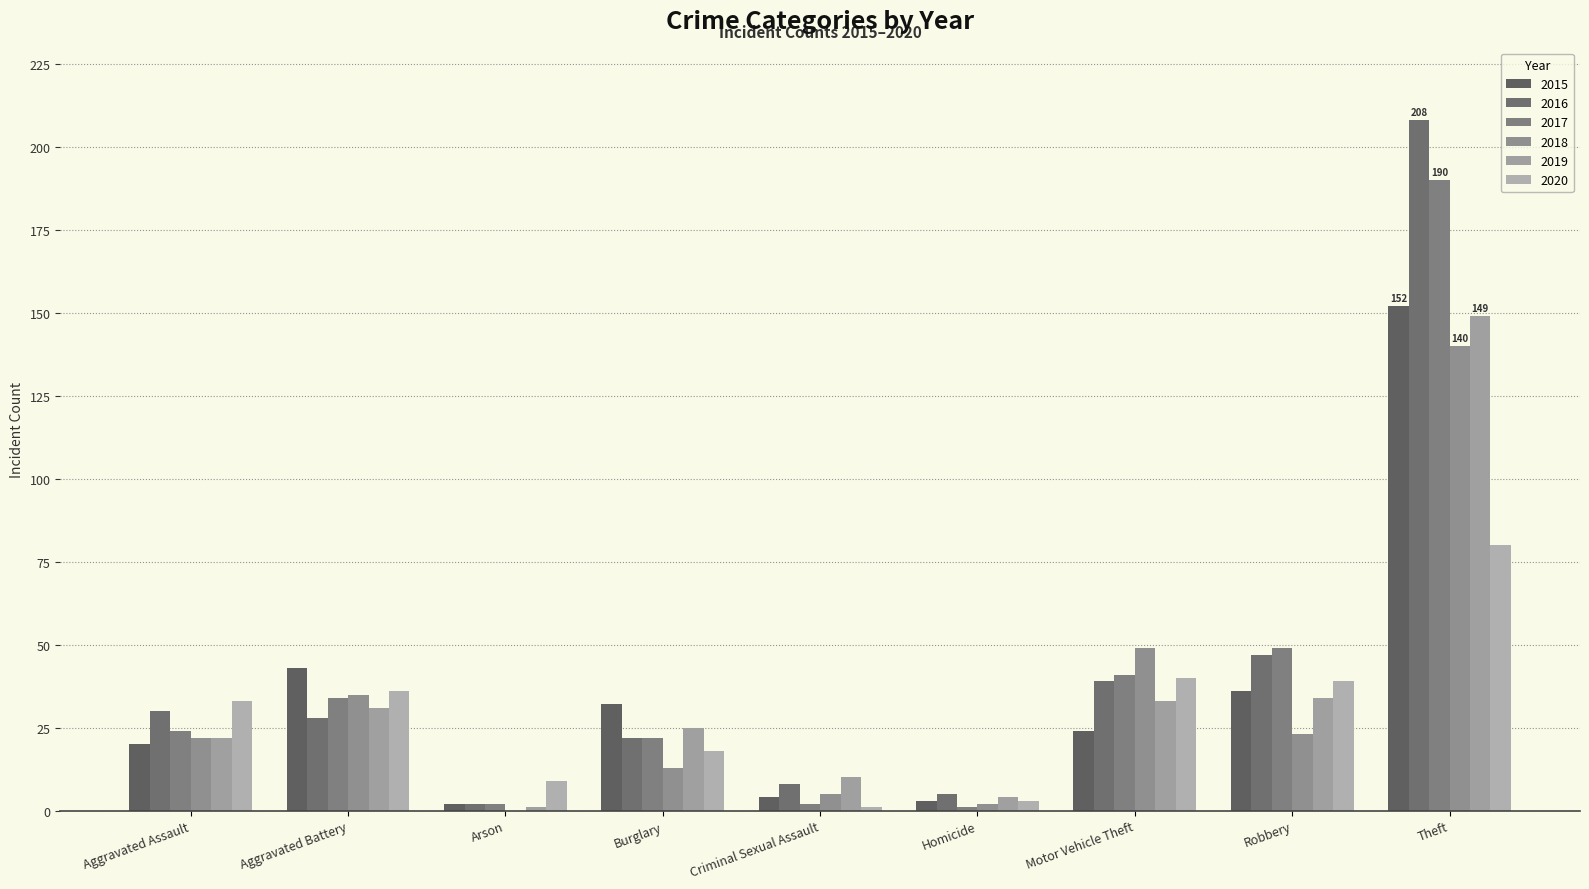

Read the 2019 value at Theft, to the nearest 10.

150